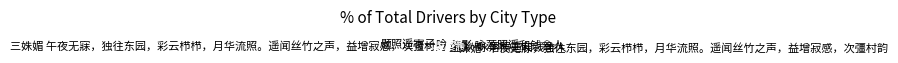

To the nearest percent, what is the difference between the largest and smallest slice percentages?

20%